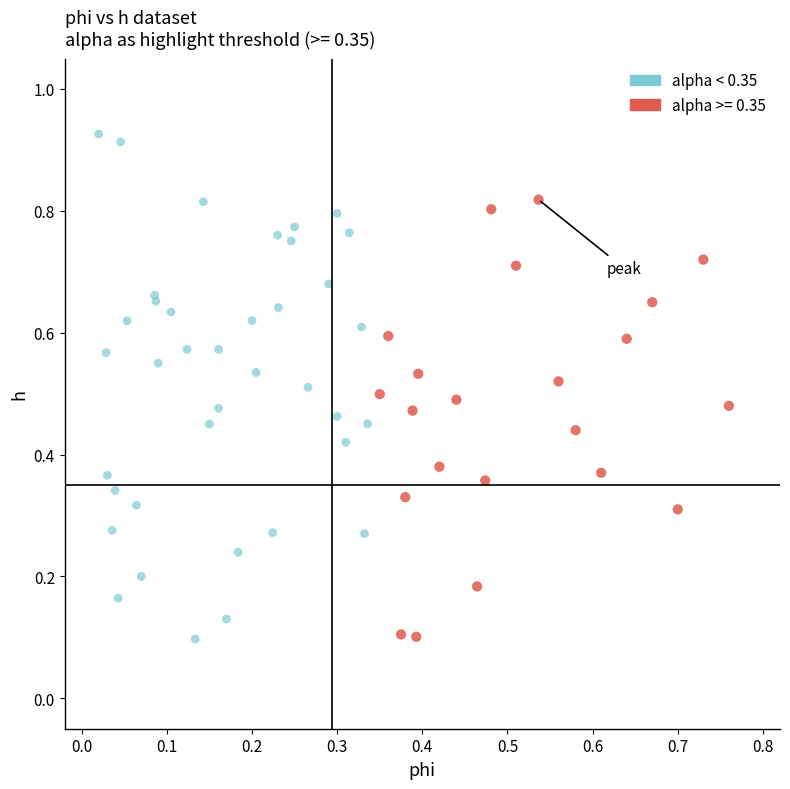

Which series has the largest Y range (max minus min)?

alpha < 0.35